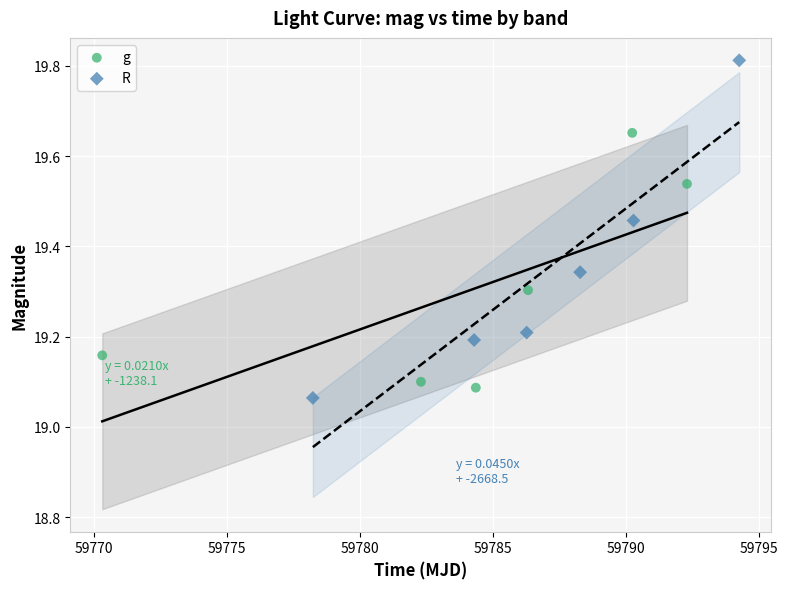

Which series has the widest spread of Y values?

R